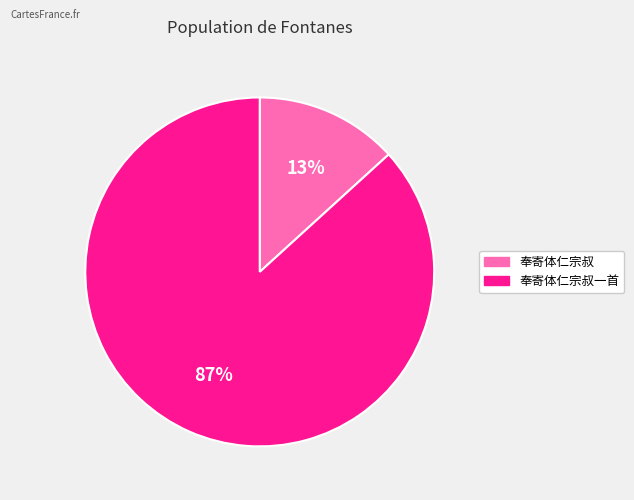

Is there a majority slice in this chart?

Yes